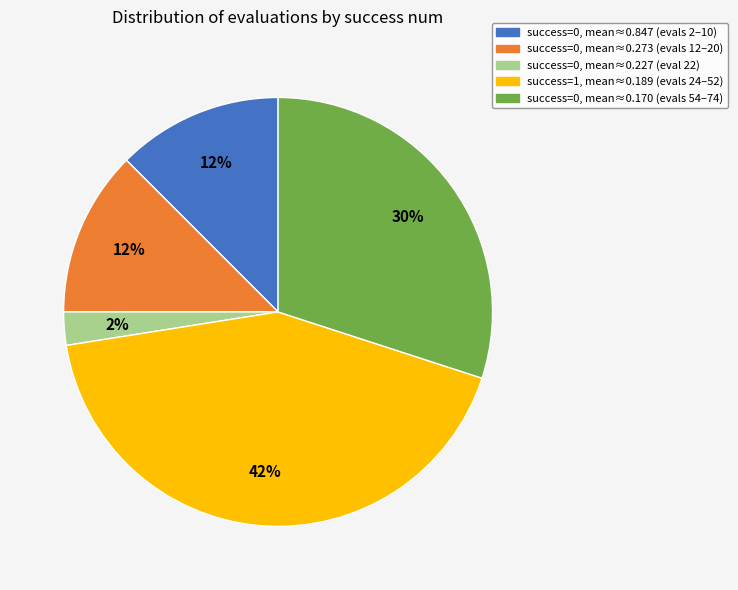

To the nearest percent, what is the average slice percentage?

20%